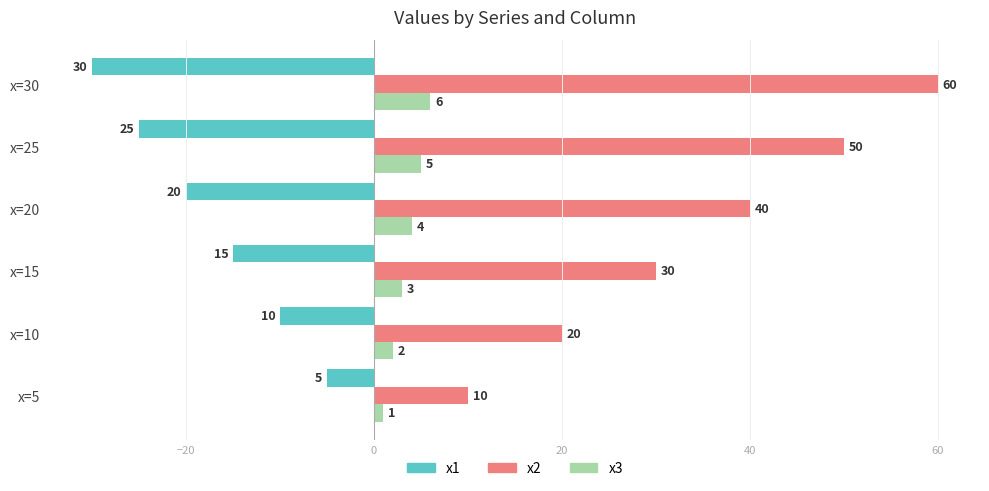

What is the average value of the x3 series?

4